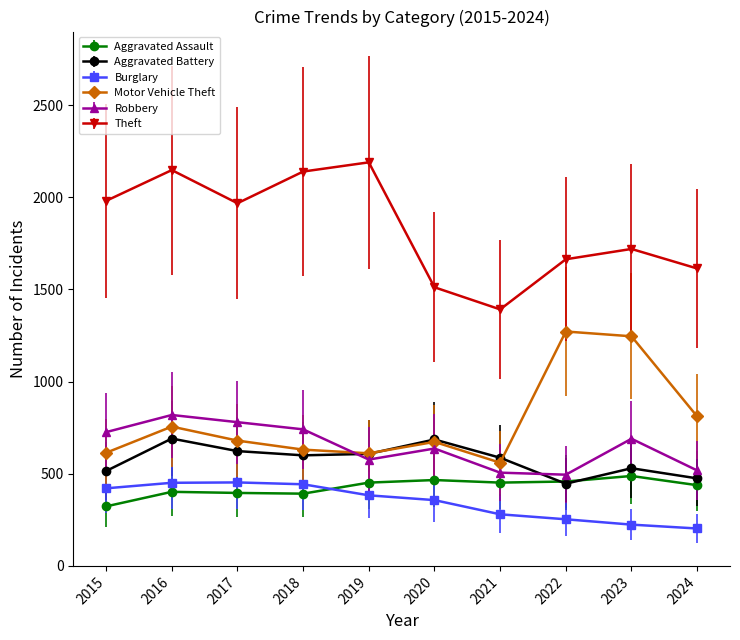

How many lines are shown in the chart?

6